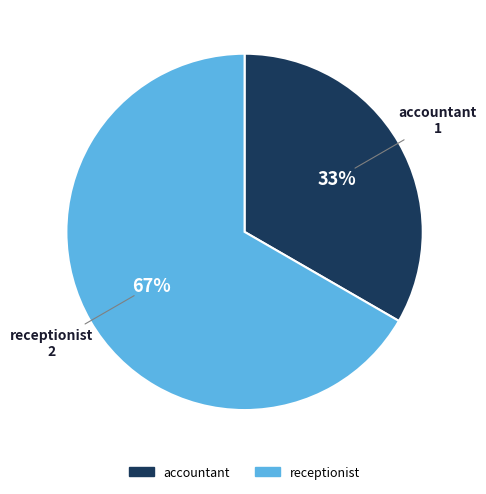

To the nearest percent, what is the combined percentage of accountant and receptionist?

100%